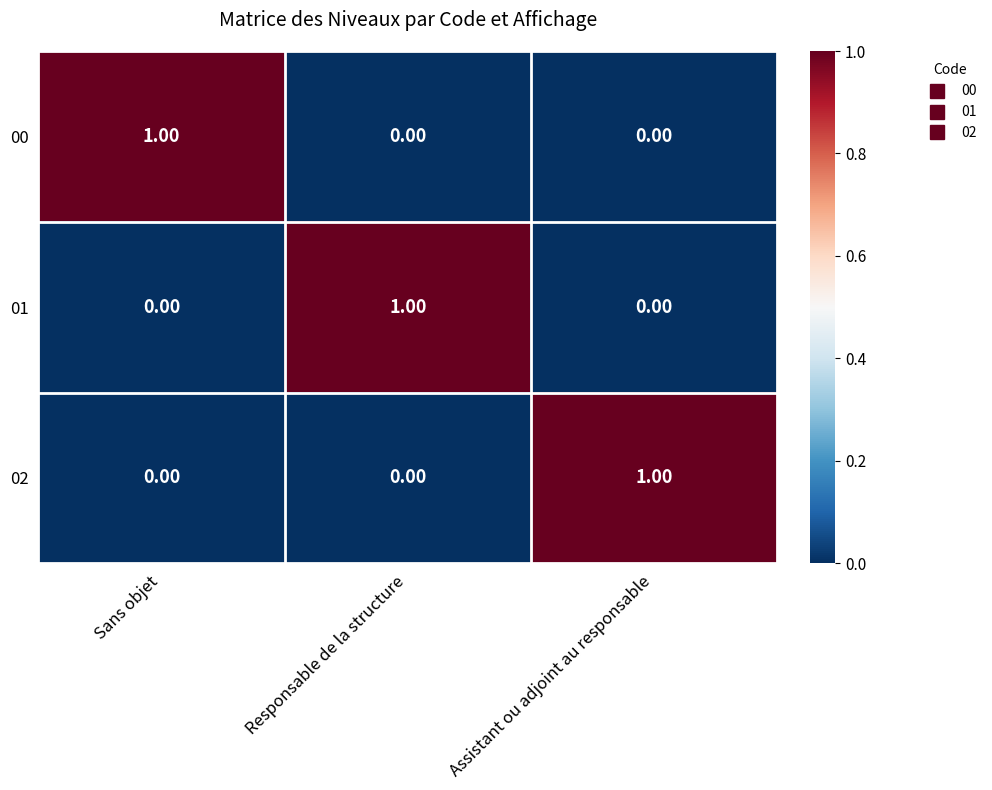

Which category has the highest value in the 01 series?

Responsable de la structure